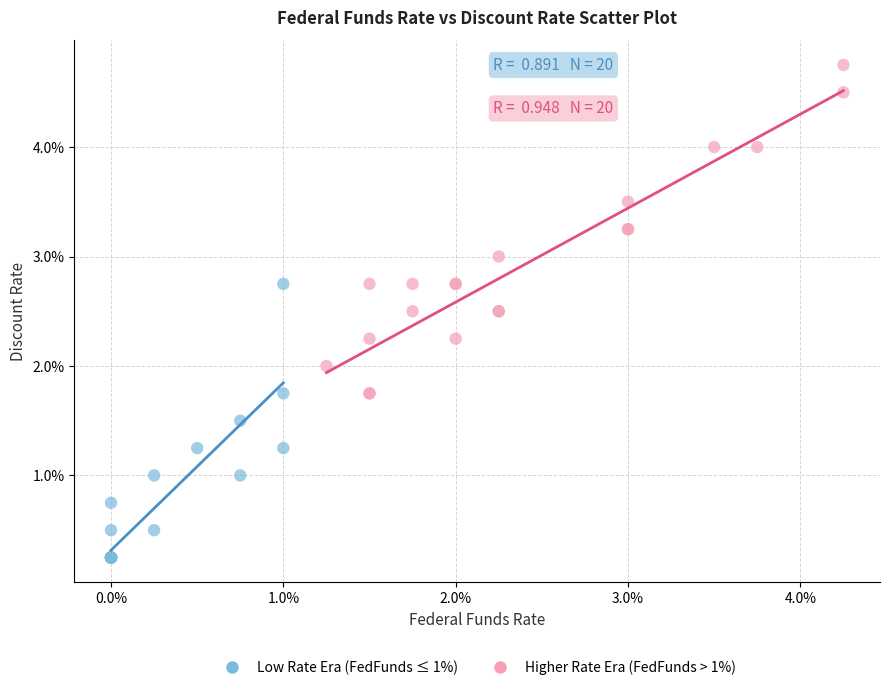

What are all the series names shown in the legend?

Low Rate Era (FedFunds ≤ 1%), Higher Rate Era (FedFunds > 1%)